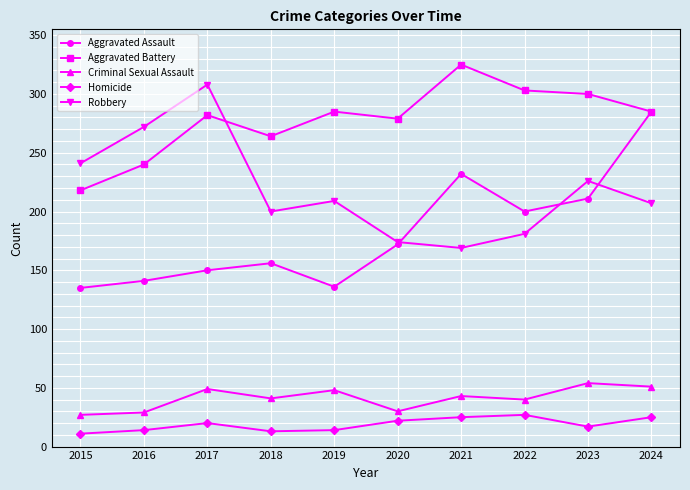

True or false: Homicide and Aggravated Battery cross at least once.

False